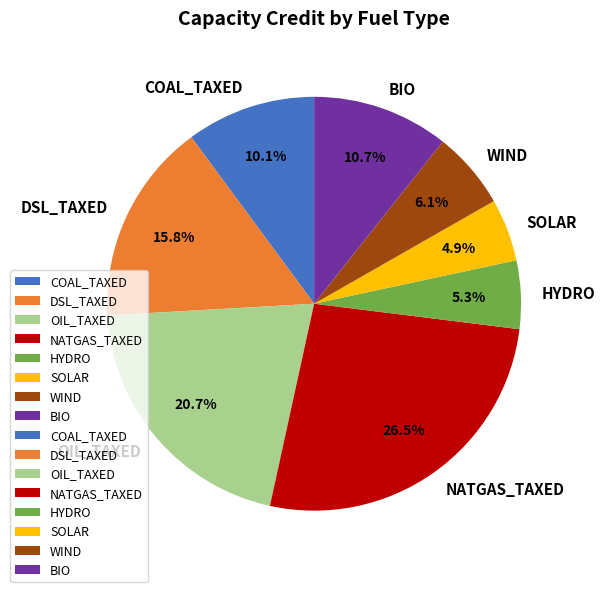

To the nearest percent, what portion does SOLAR represent?

5%